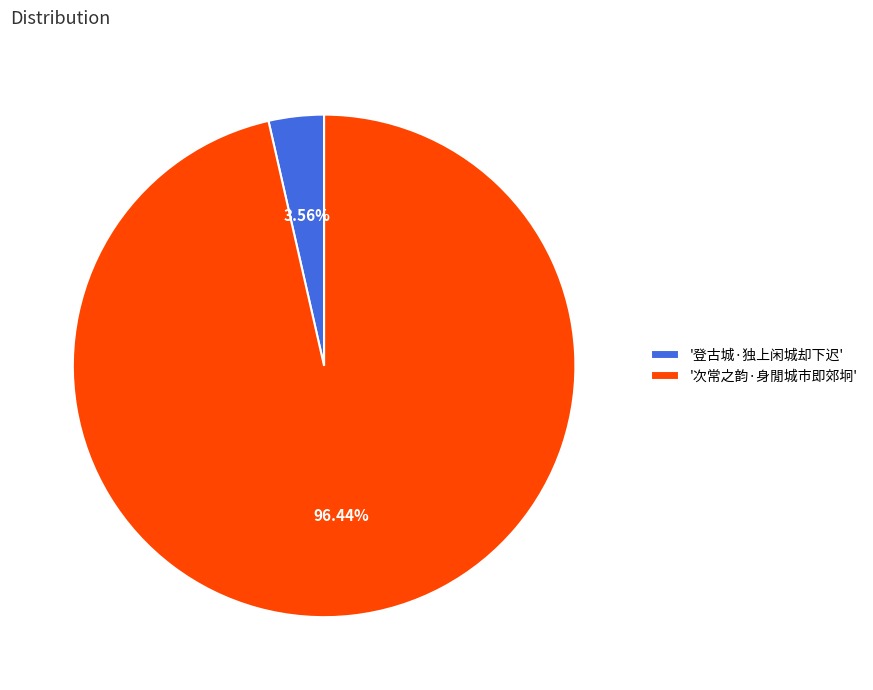

Which slice represents more than half of the pie?

'次常之韵·身閒城市即郊坰'